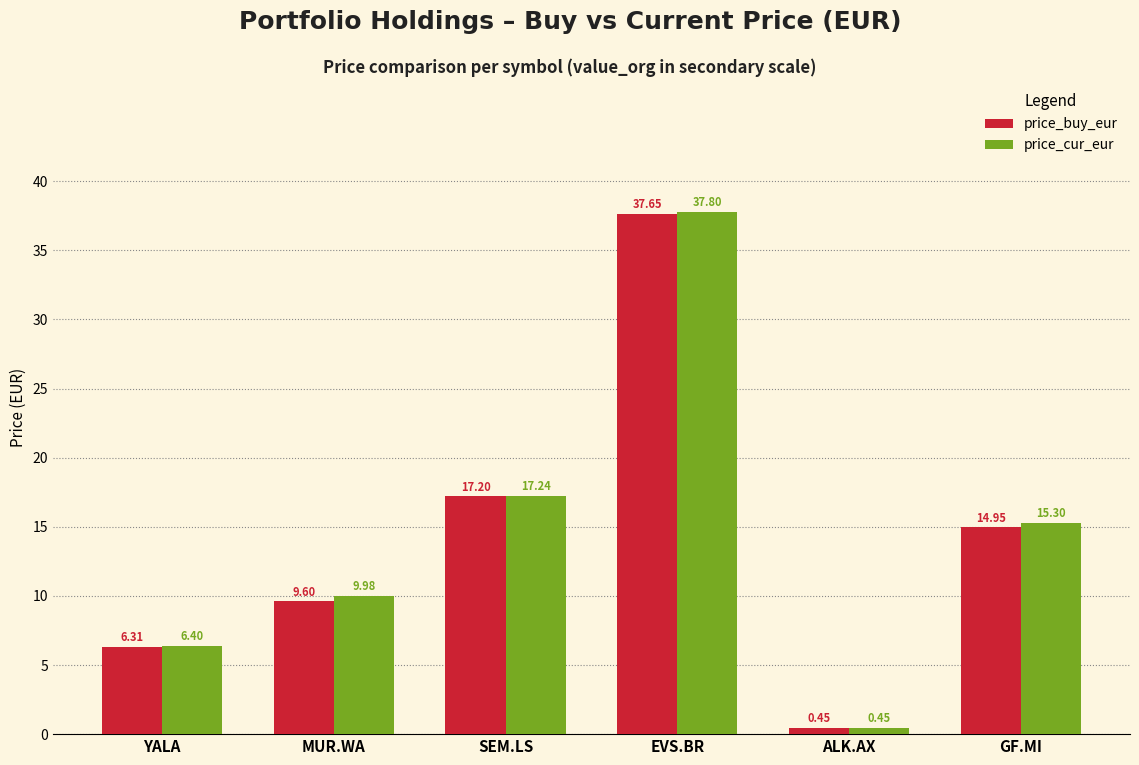

Is it true that price_cur_eur equals 37.8 at EVS.BR?

True